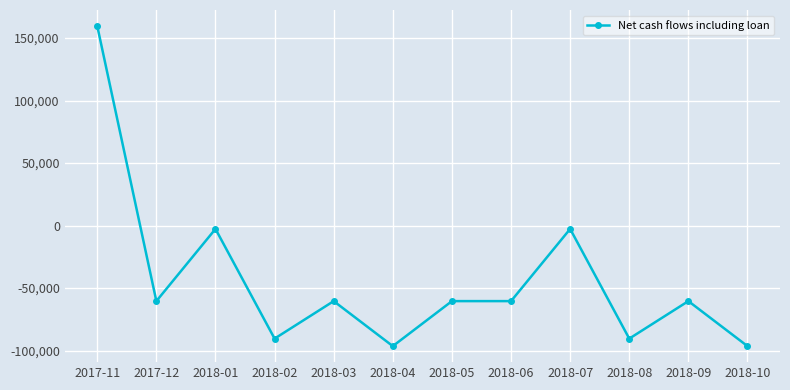

How many values exceed -60392?

3